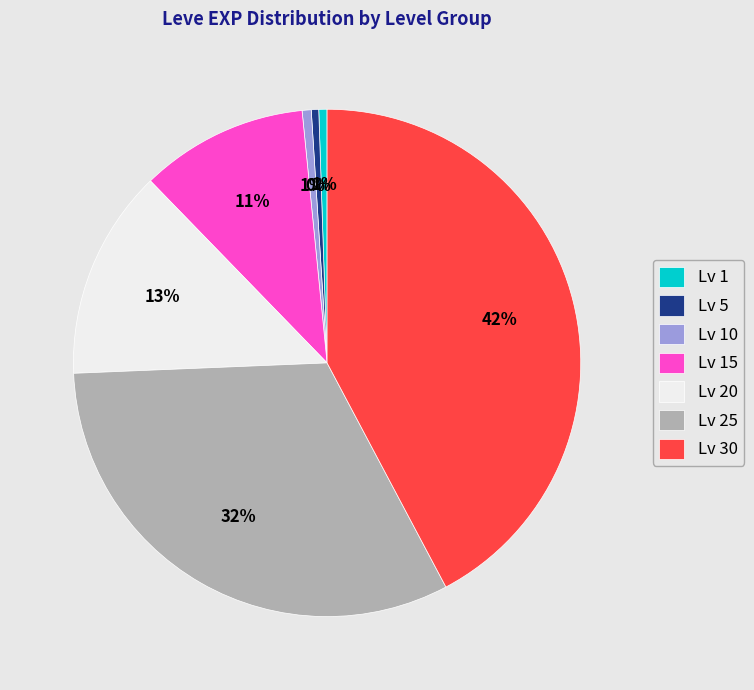

To the nearest percent, what is the difference between the largest and smallest slice percentages?

42%